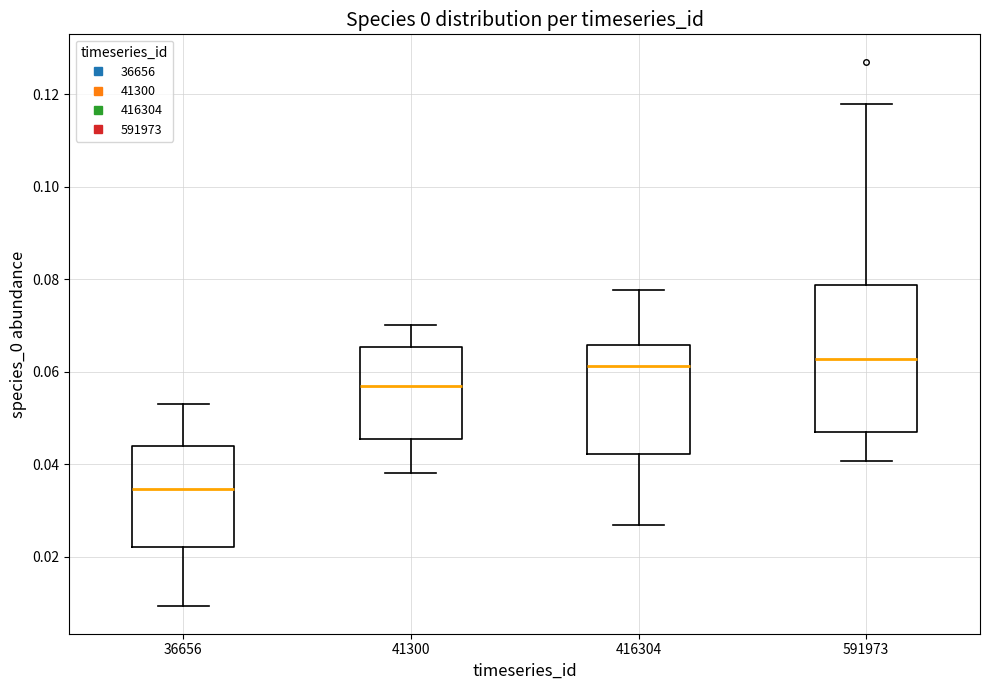

Comparing the boxes themselves (not the whiskers), which one is the tallest?

591973